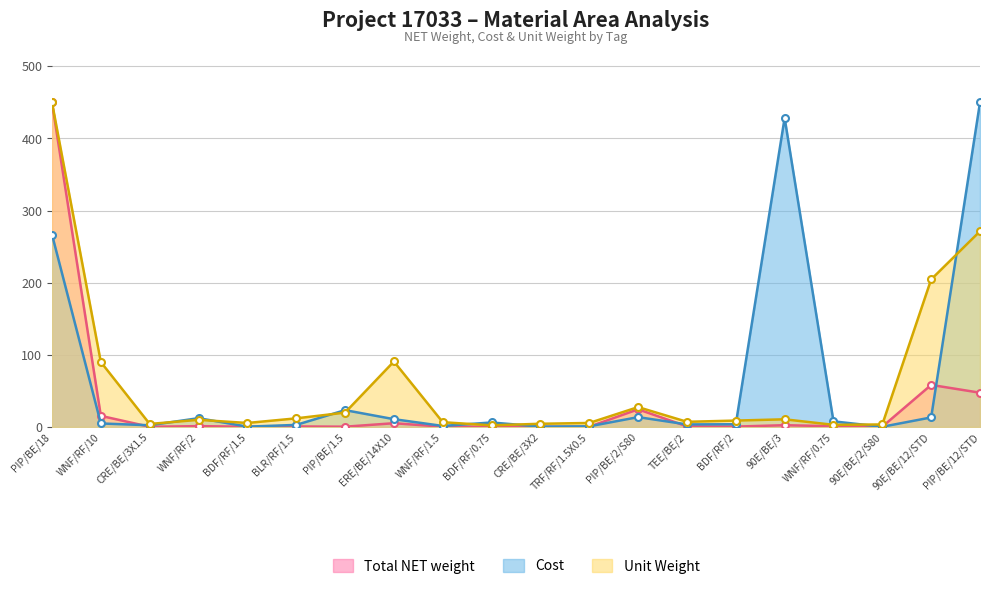

Which series has the widest spread of values?

Total NET weight